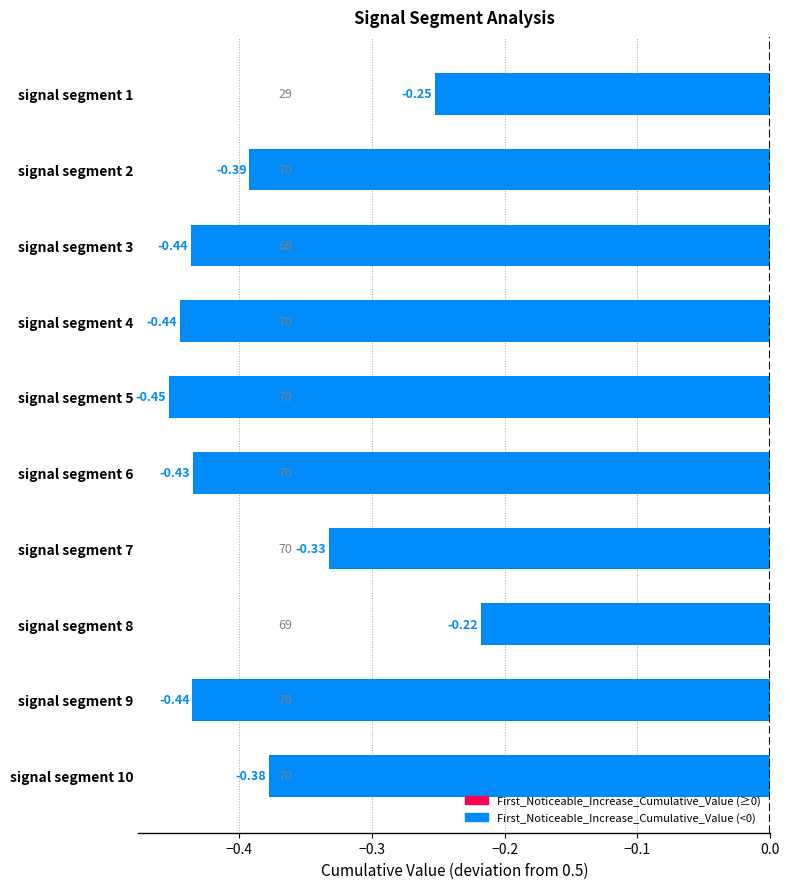

Between signal segment 4 and signal segment 5, which is larger?

signal segment 4